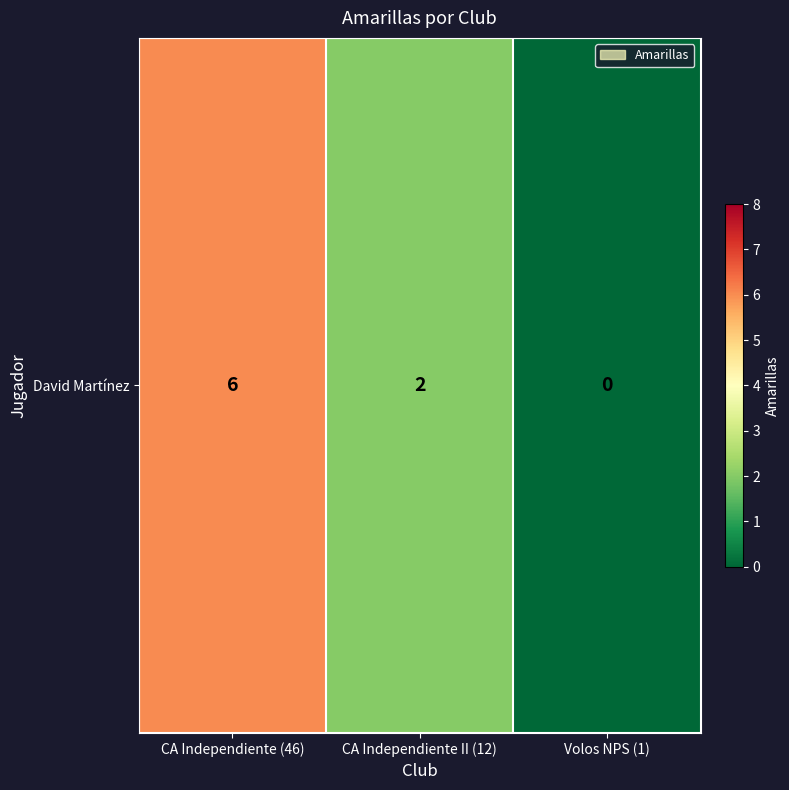

Count the number of categories in the chart.

3